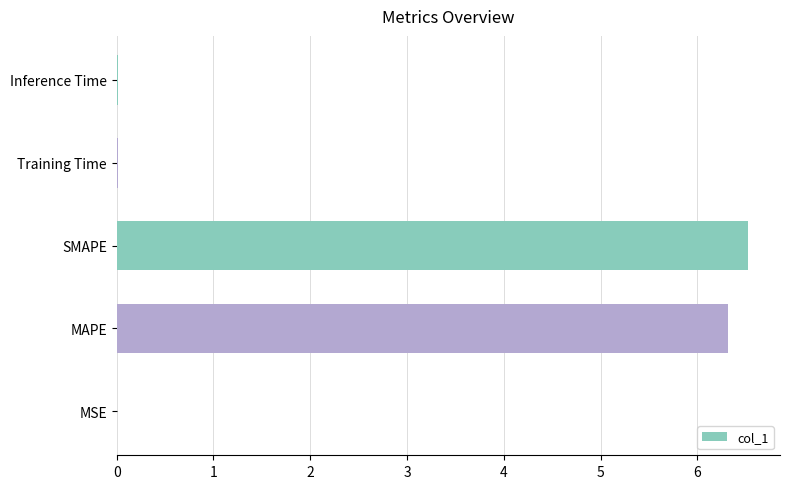

The value at SMAPE is 6.5. True or false?

True